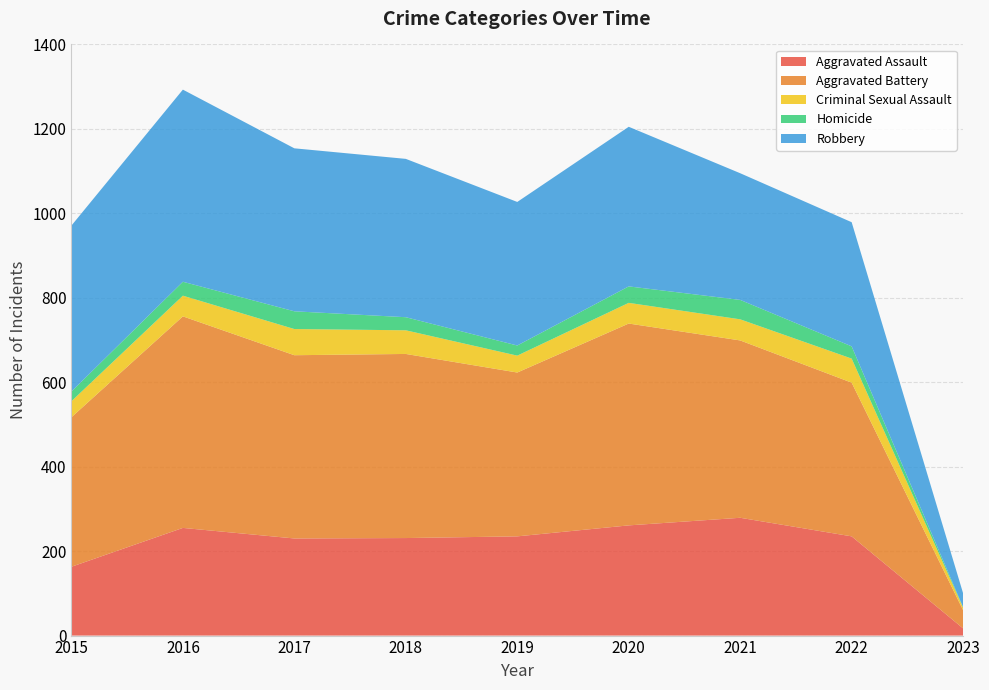

Reading left to right, transcribe all the data shown in this chart.

Aggravated Assault: 2015=163	2016=255	2017=230	2018=231	2019=235	2020=261	2021=279	2022=235	2023=17
Aggravated Battery: 2015=354	2016=501	2017=434	2018=436	2019=388	2020=478	2021=420	2022=364	2023=43
Criminal Sexual Assault: 2015=38	2016=49	2017=62	2018=56	2019=40	2020=49	2021=50	2022=57	2023=6
Homicide: 2015=23	2016=33	2017=42	2018=31	2019=24	2020=39	2021=46	2022=29	2023=1
Robbery: 2015=393	2016=455	2017=386	2018=375	2019=340	2020=378	2021=300	2022=294	2023=33